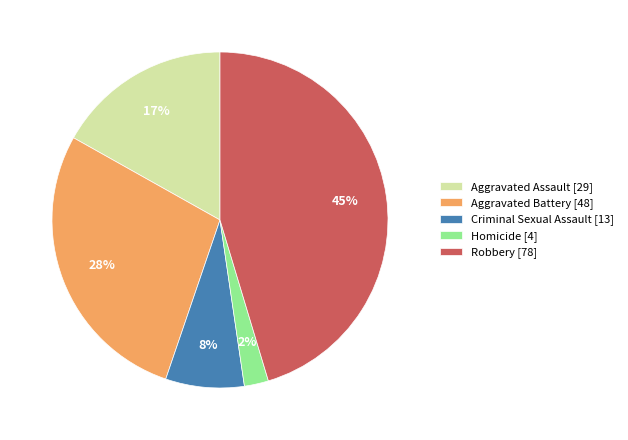

How many slices are in this pie chart?

5